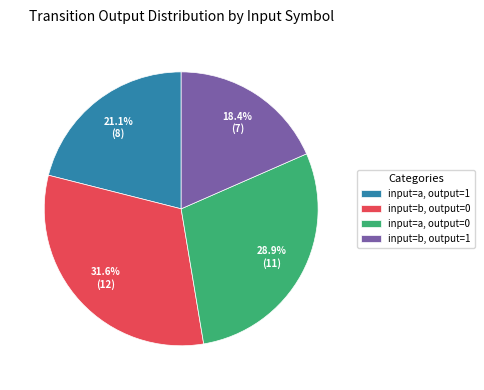

Rank the categories by value from lowest to highest.

input=b, output=1, input=a, output=1, input=a, output=0, input=b, output=0